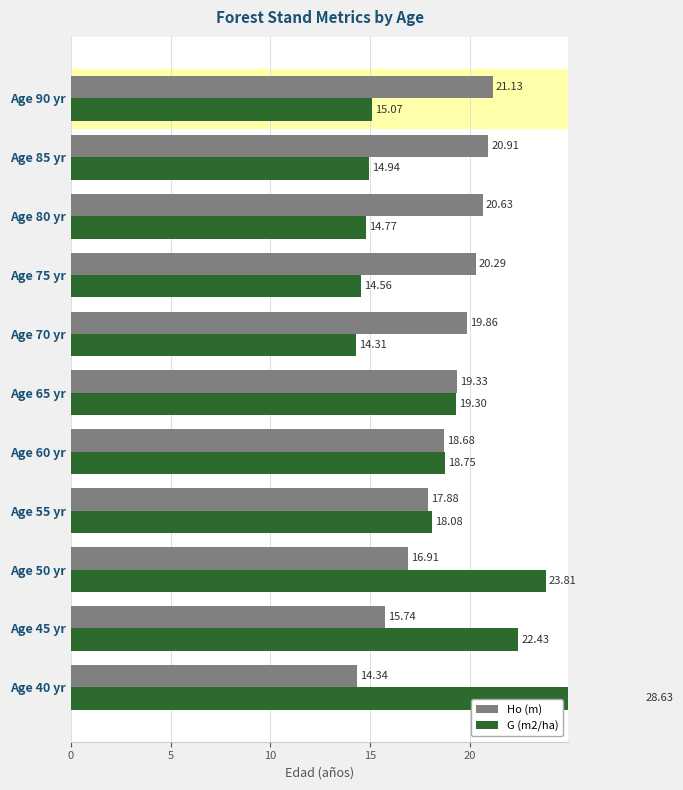

Which series has the largest total across all categories?

Ho (m)